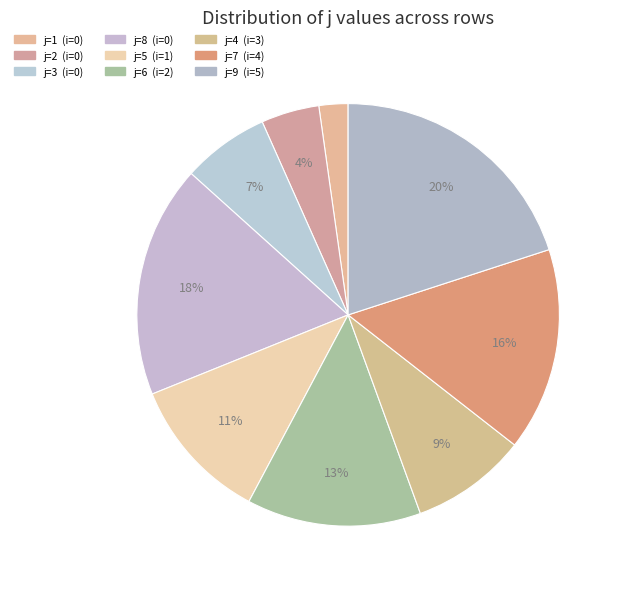

Which slice is the largest?

j=9 (i=5)